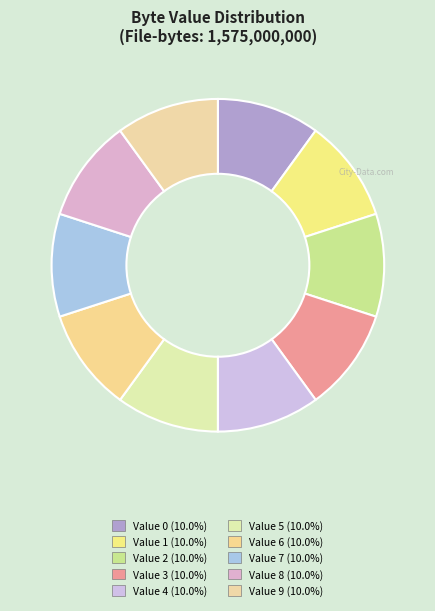

Does any single category account for the majority?

No